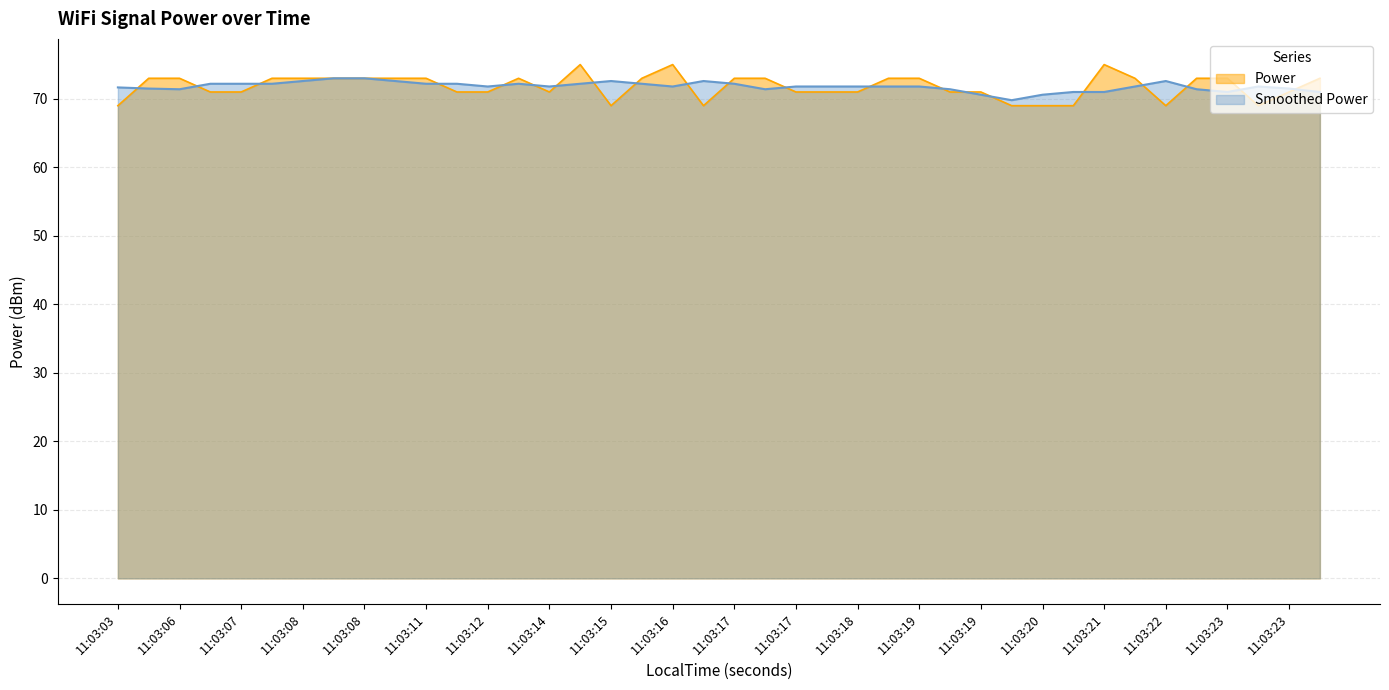

Is it true that the value at 06 is 71?

True